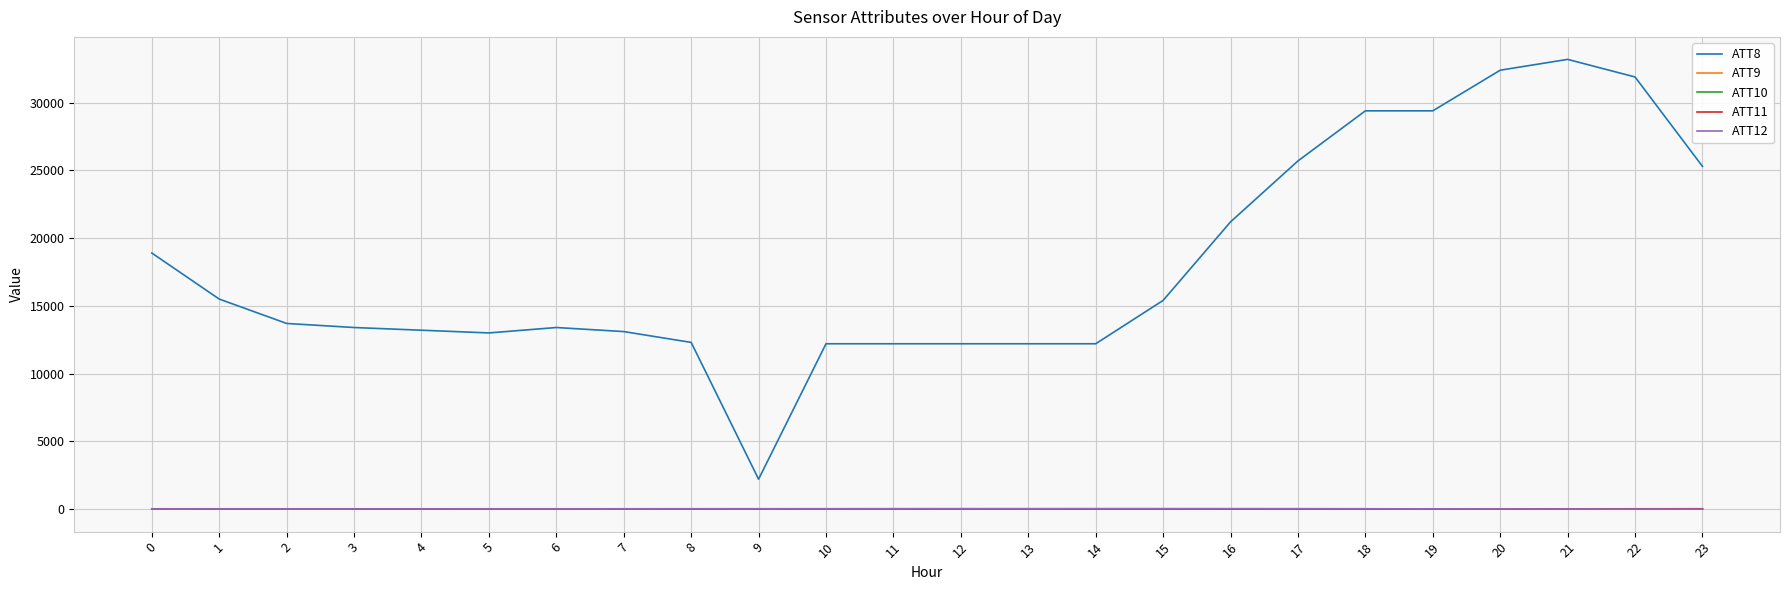

Which category has the lowest value in the ATT8 series?

9